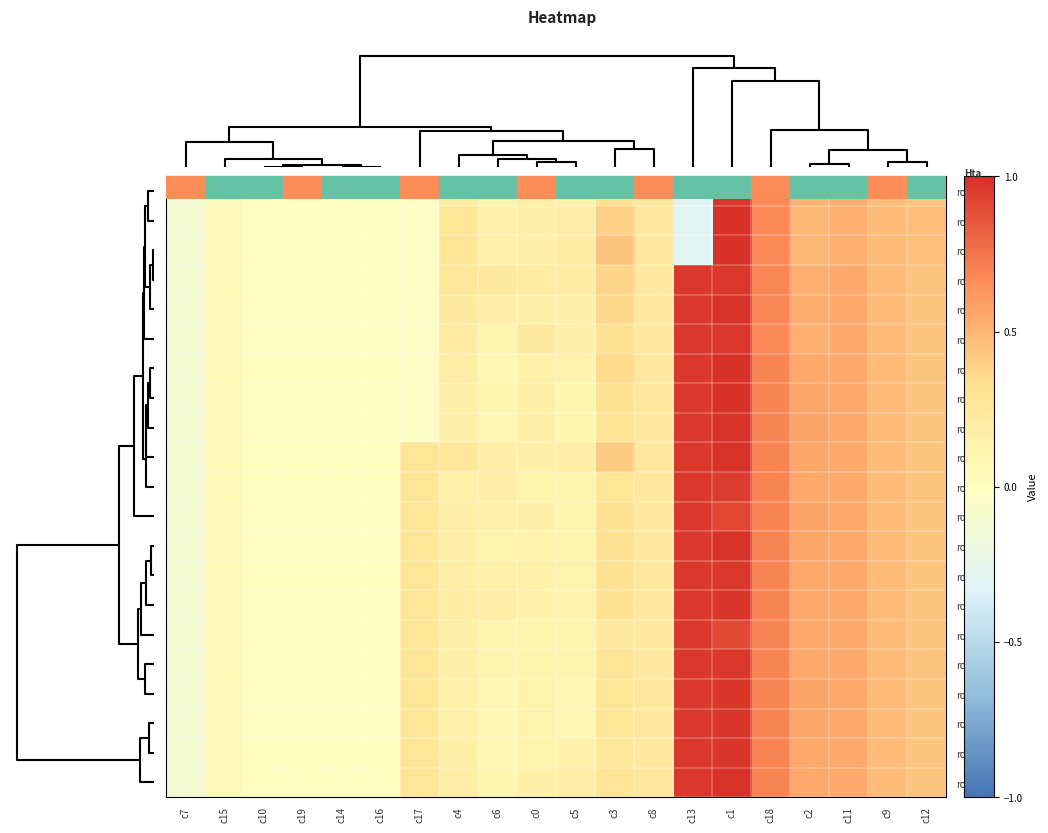

What is the total value across all series at c7?

-2.3